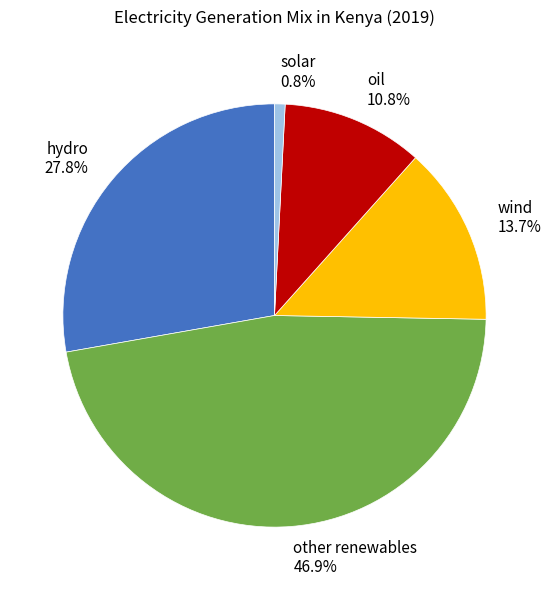

Does any single category account for the majority?

No